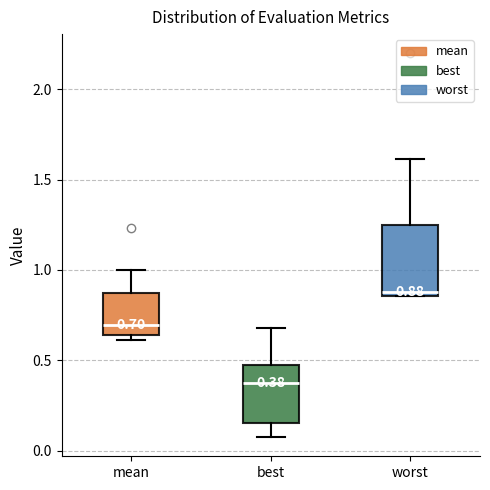

Which box is the tallest, from its lower edge to its upper edge?

worst